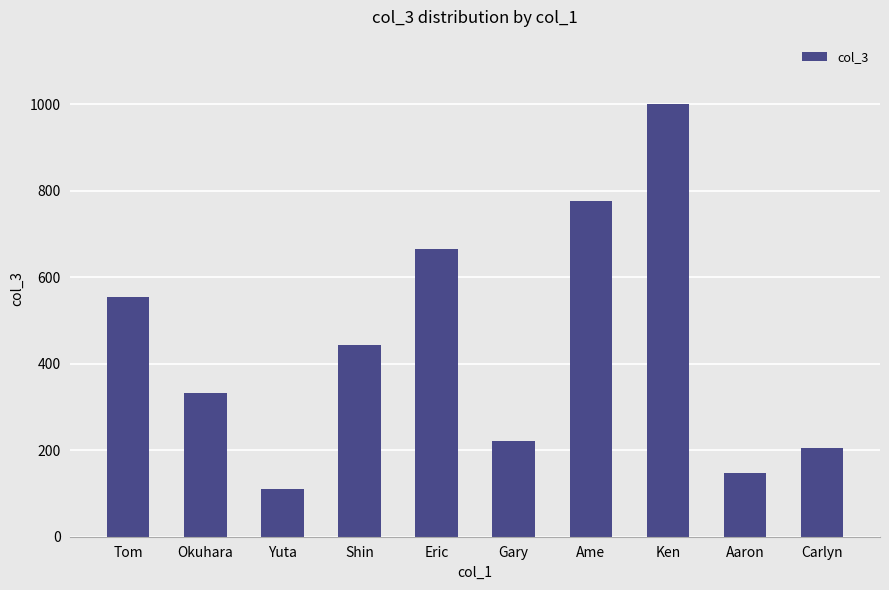

What is the label of the 1st bar from the left?

Tom